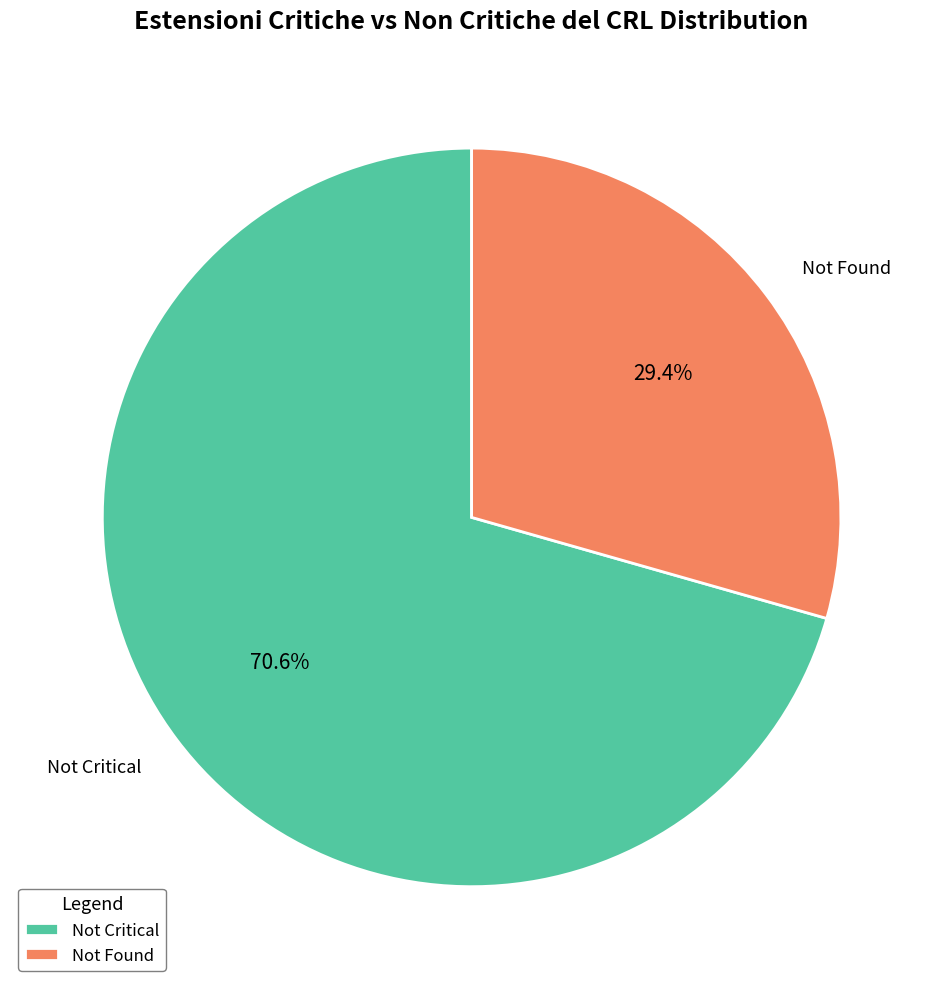

Rank the categories by value from lowest to highest.

Not Found, Not Critical